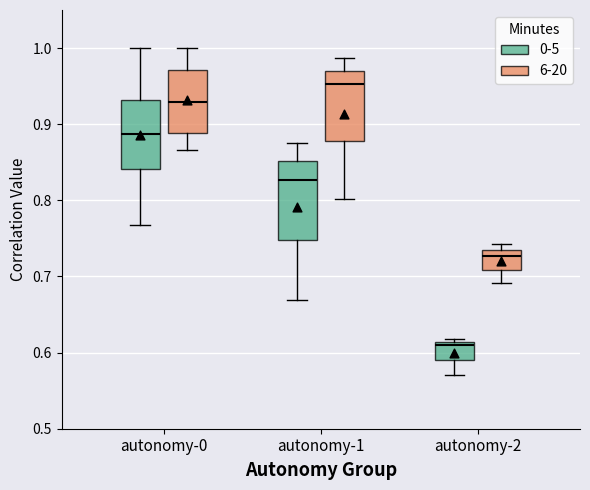

Where is the upper edge of the box for autonomy-1 (6-20) on the y-axis? The values are not printed on the chart, so give them approximately, as read against the axis.

0.97